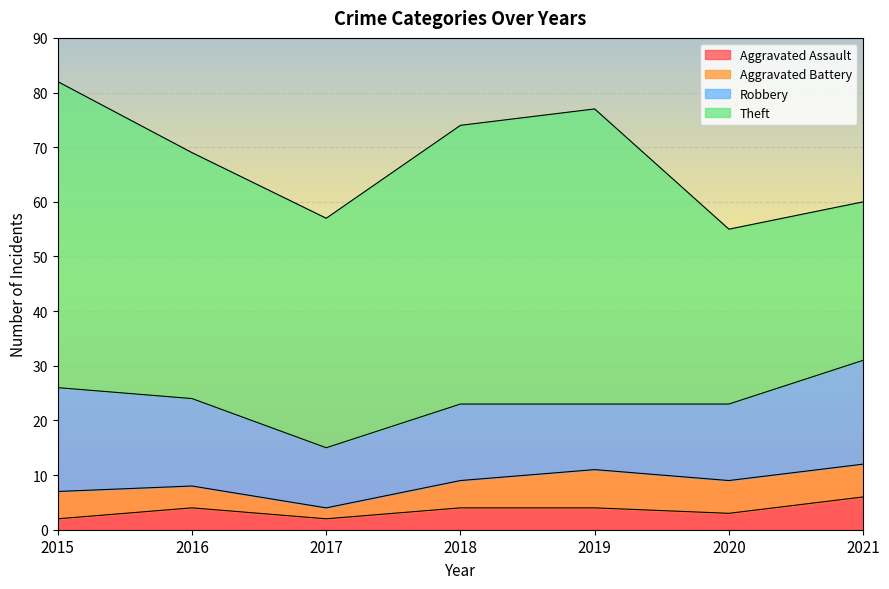

Reading left to right, extract all data points from this chart.

Aggravated Assault: 2	4	2	4	4	3	6
Aggravated Battery: 5	4	2	5	7	6	6
Robbery: 19	16	11	14	12	14	19
Theft: 56	45	42	51	54	32	29